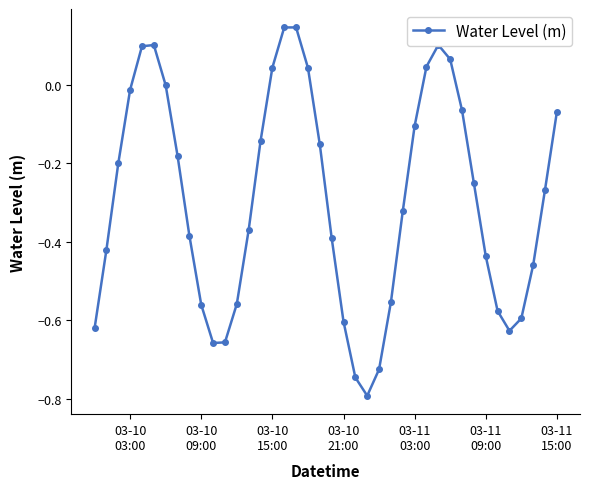

What is the sum of all values?

-11.7